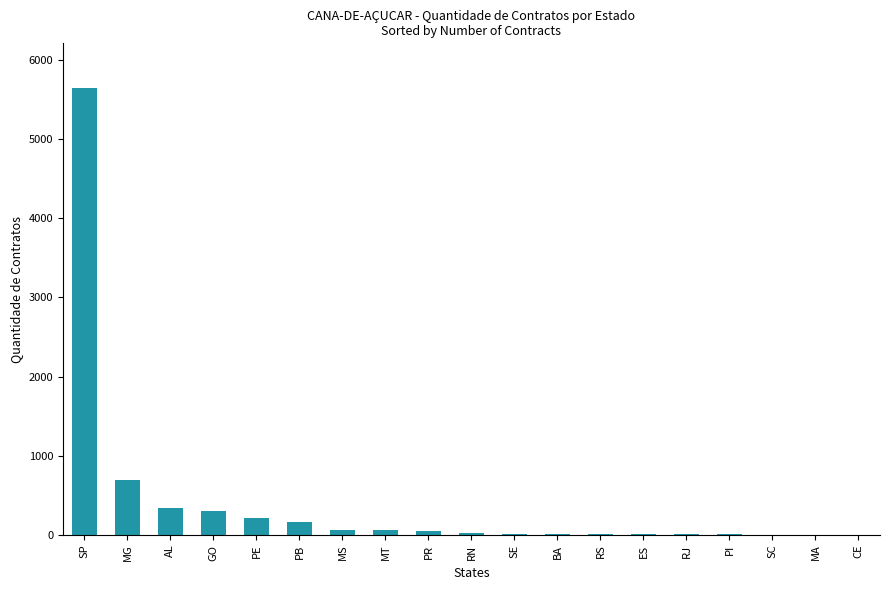

Is it true that the value at PI is 6?

True